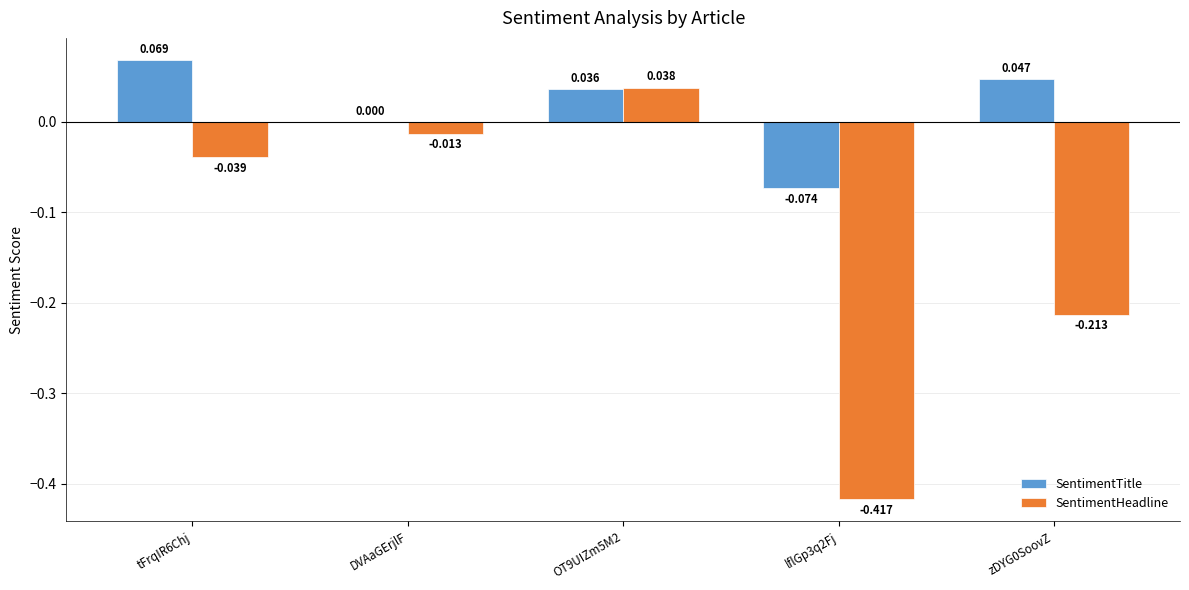

Is it true that SentimentHeadline equals 0.1 at OT9UIZm5M2?

False